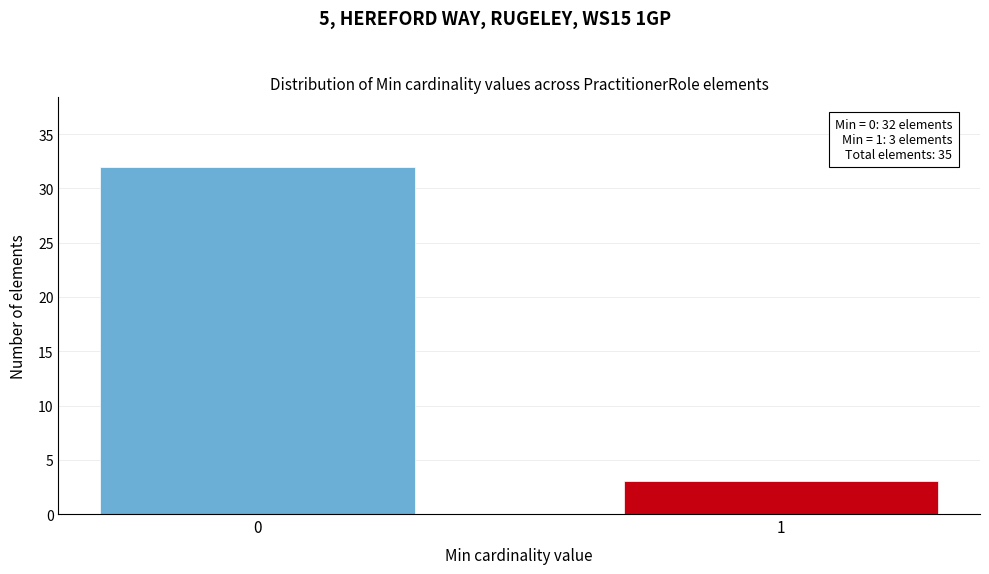

Reading left to right, list all the values displayed in this chart.

32	3